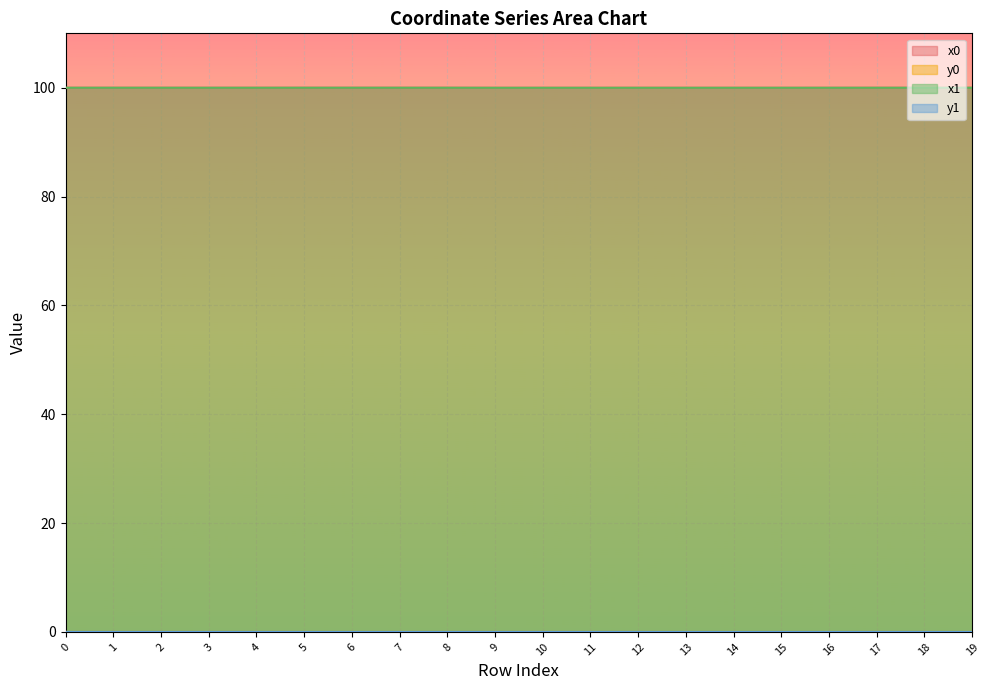

The value of x0 at 5 is 25.1. True or false?

False